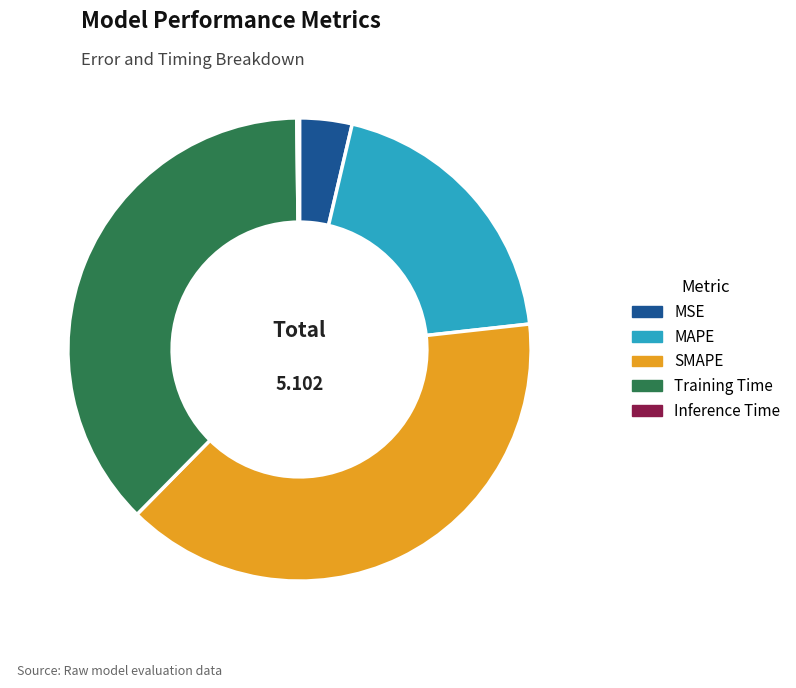

Which category has the biggest portion of the pie?

SMAPE